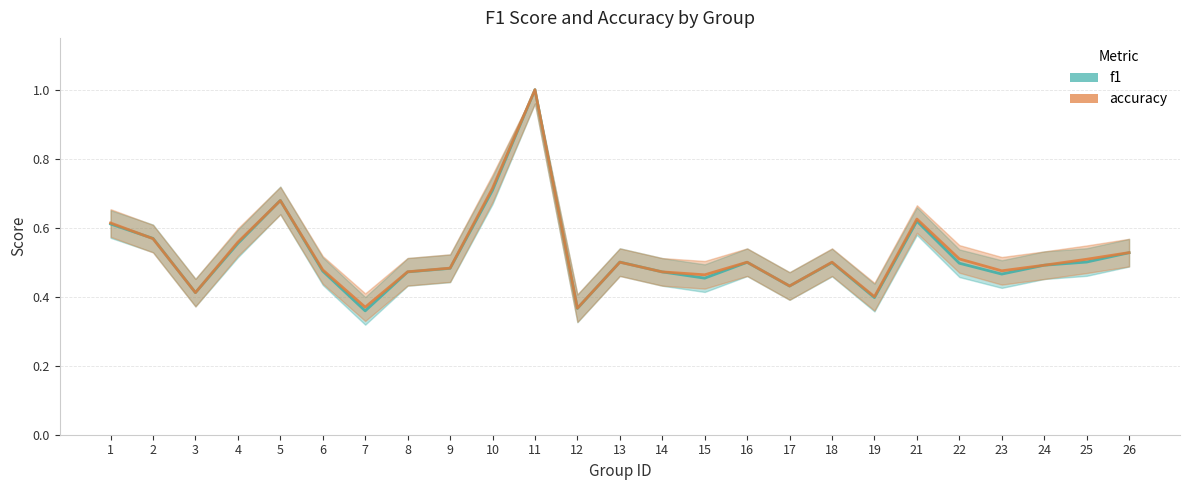

How many accuracy values are between 0 and 1?

25